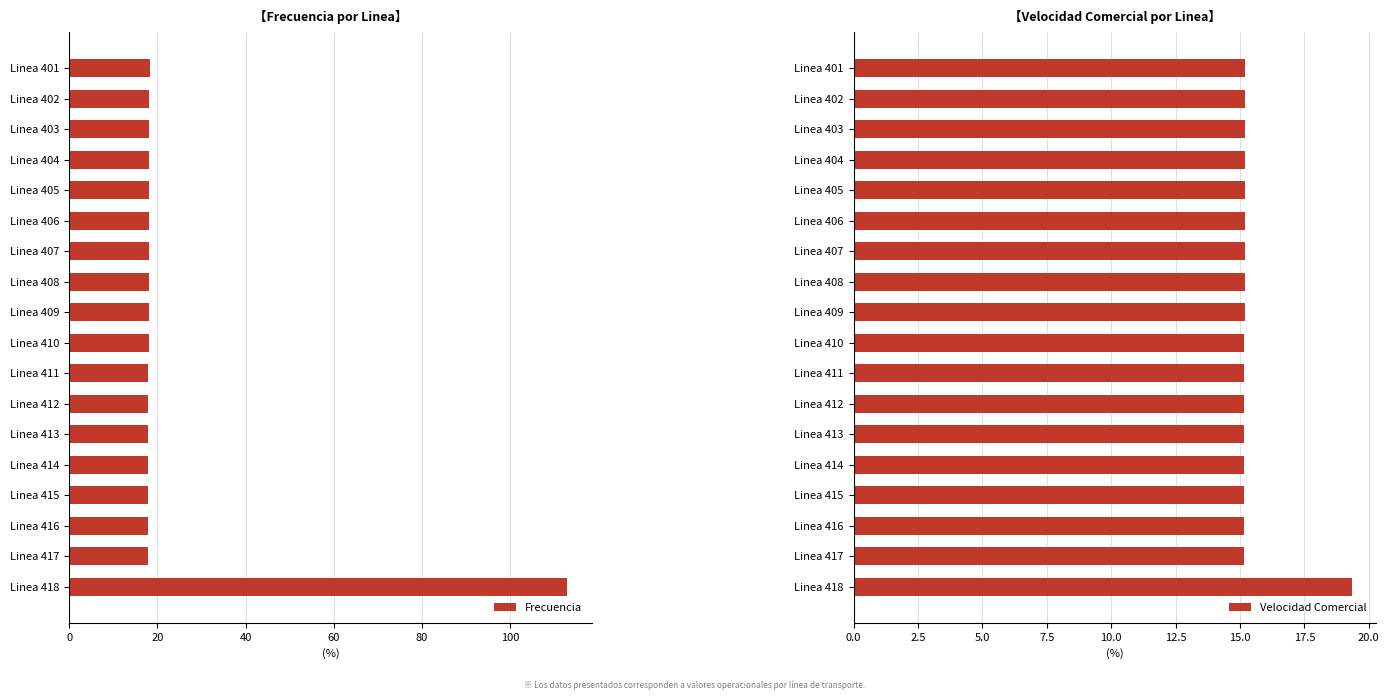

What is the sum of the Velocidad Comercial values at Linea 411 and Linea 412?

30.3